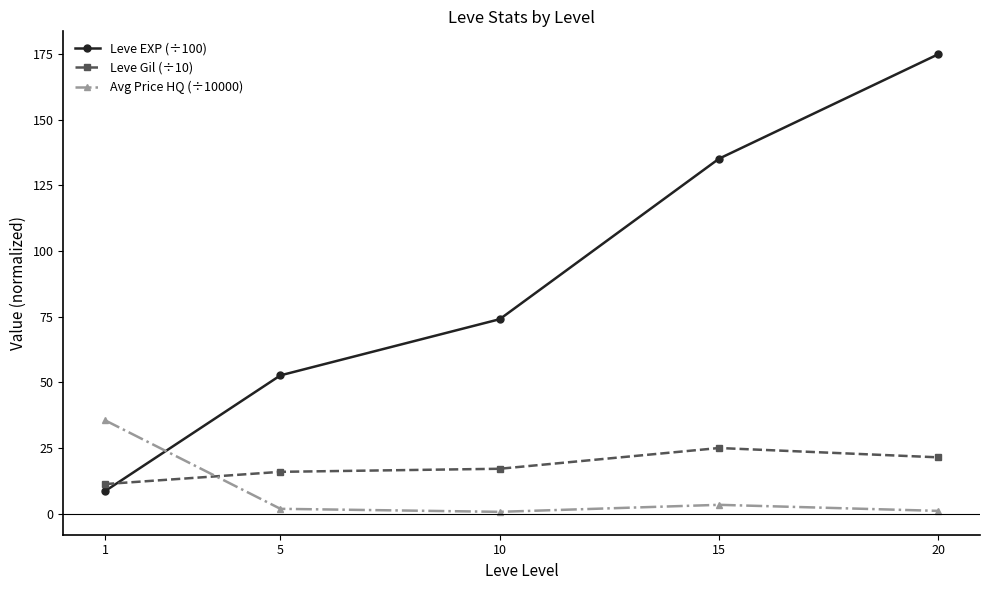

Rank the series by their maximum value, from lowest to highest.

Leve Gil (÷10), Avg Price HQ (÷10000), Leve EXP (÷100)